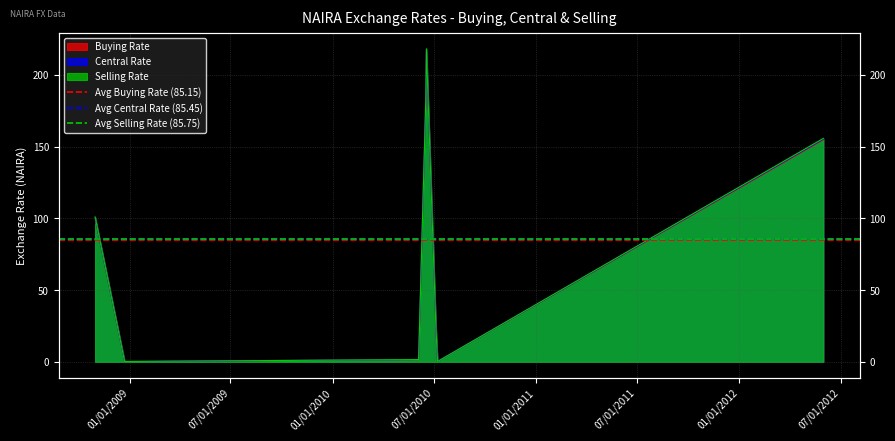

What is the label of the 1st point from the left?

01/01/2009